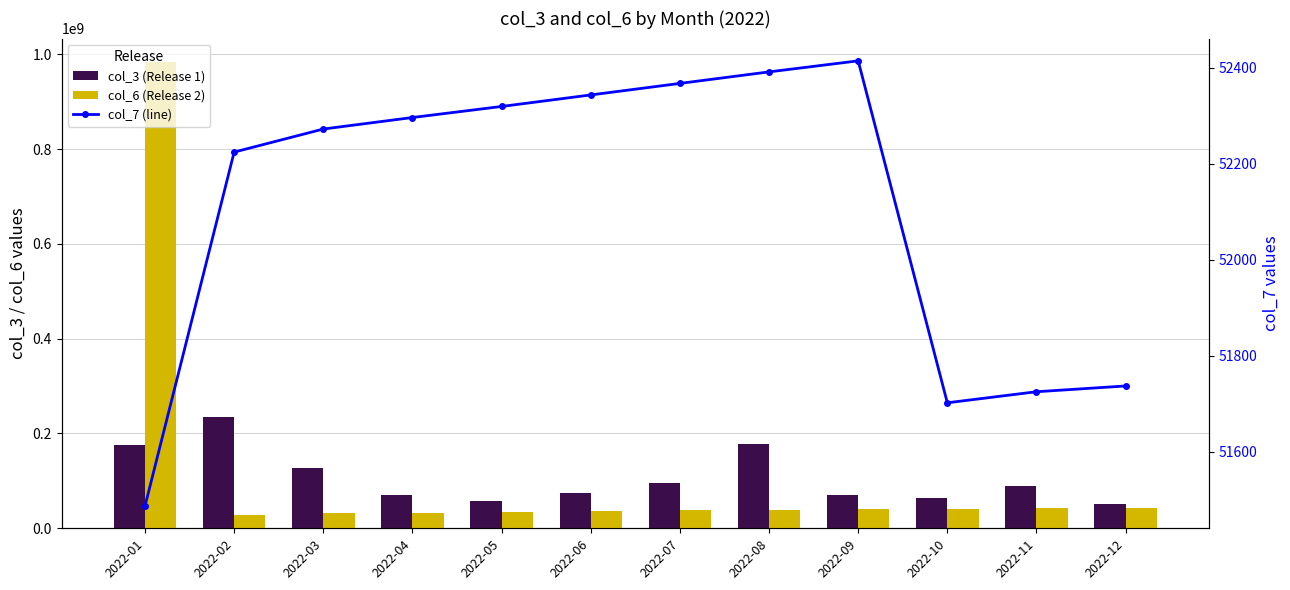

At which label does col_3 (Release 1) reach its minimum?

2022-12